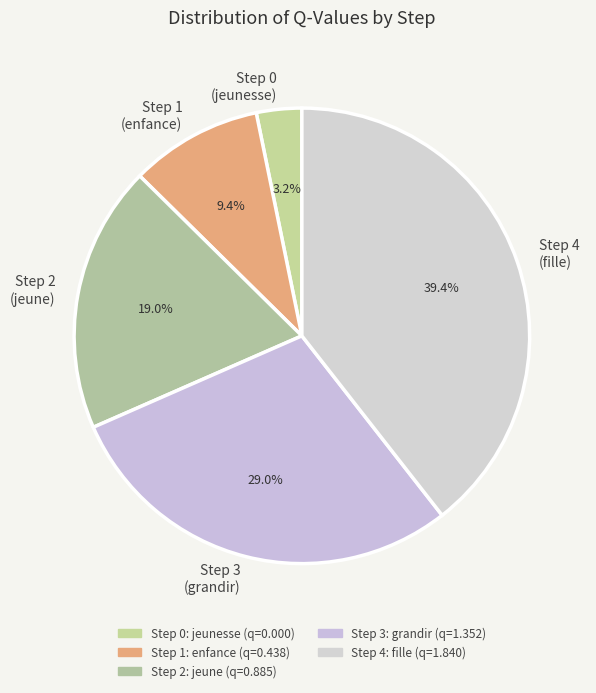

Do Step 3 (grandir) and Step 0 (jeunesse) together represent more than half of the pie?

No